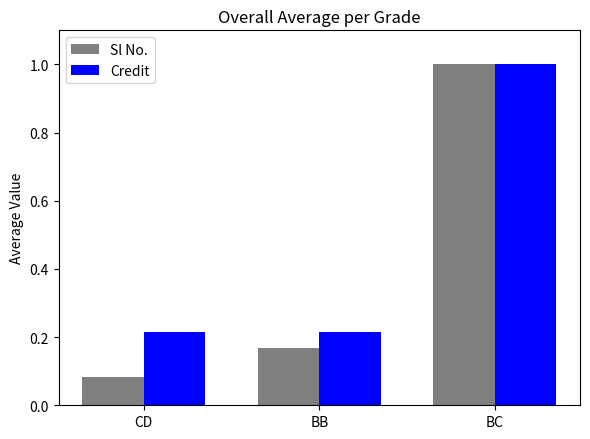

True or false: Credit has a value of 1.5 at BC.

False